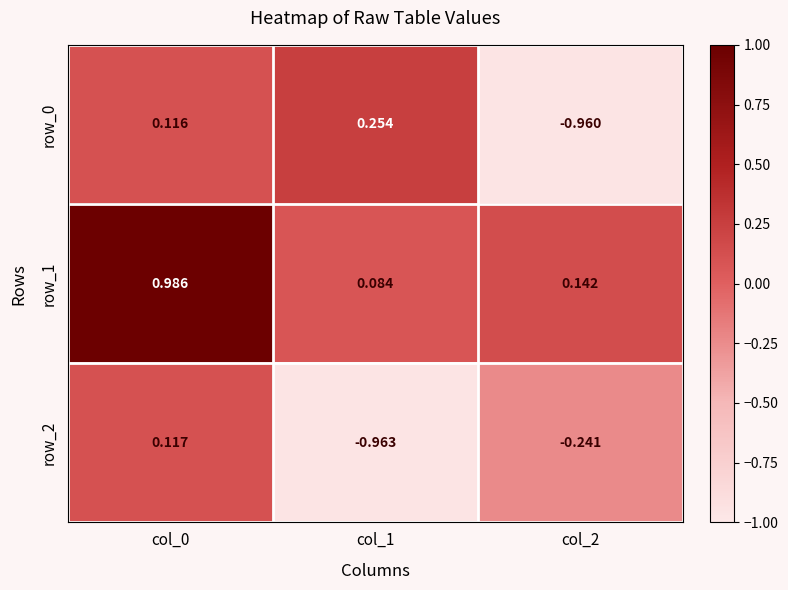

What is the greatest value displayed?

1.0